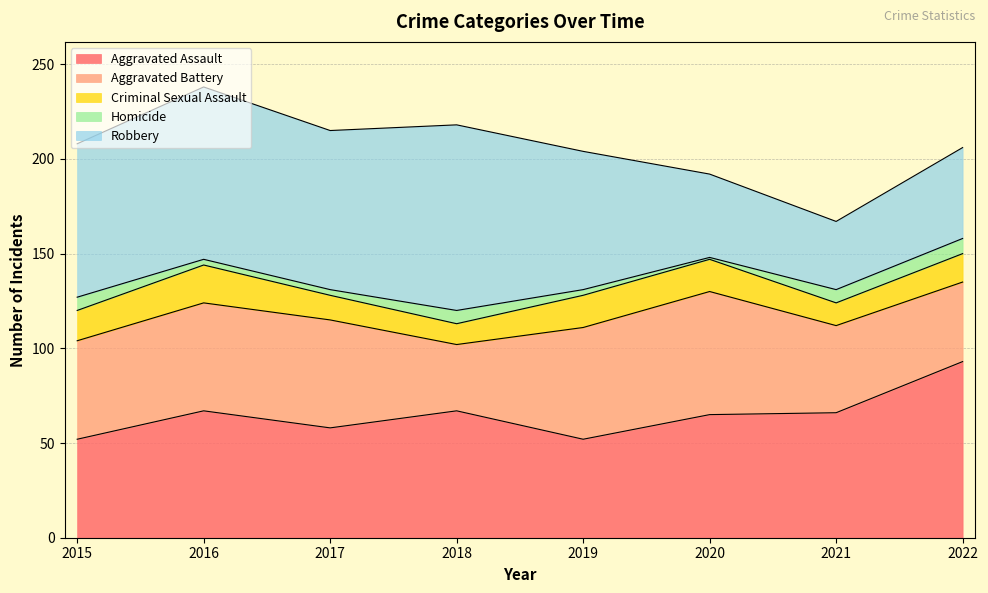

Does the chart have visible grid lines?

Yes